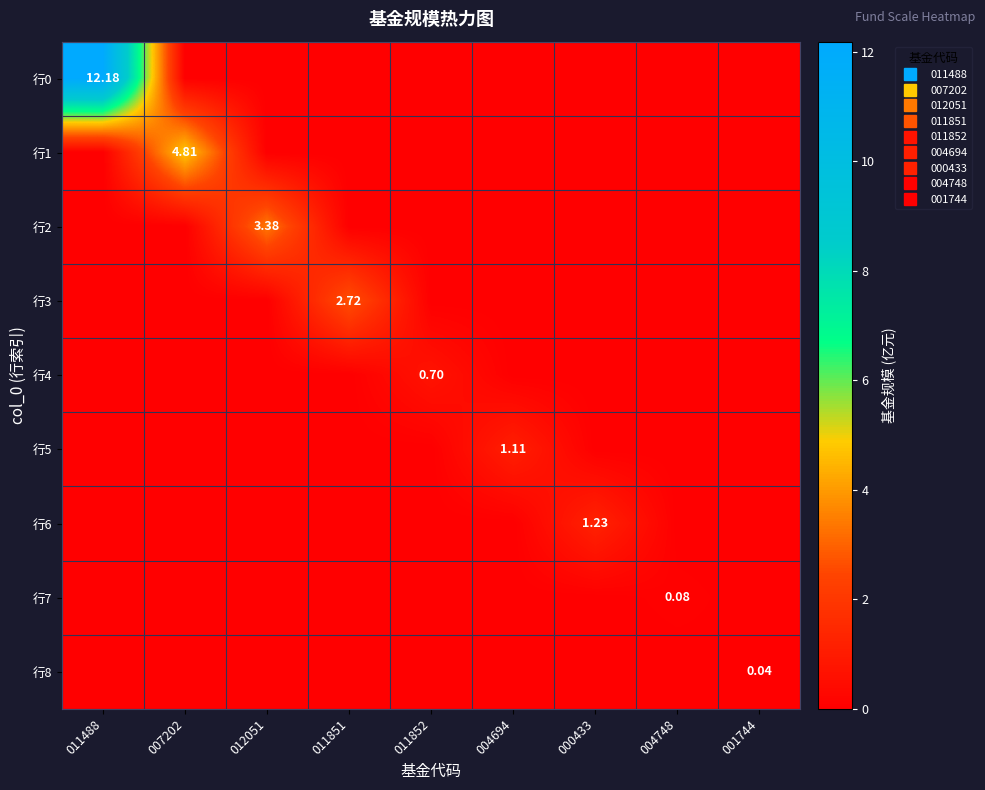

List the series in order of their peak value, lowest first.

行8, 行7, 行4, 行5, 行6, 行3, 行2, 行1, 行0